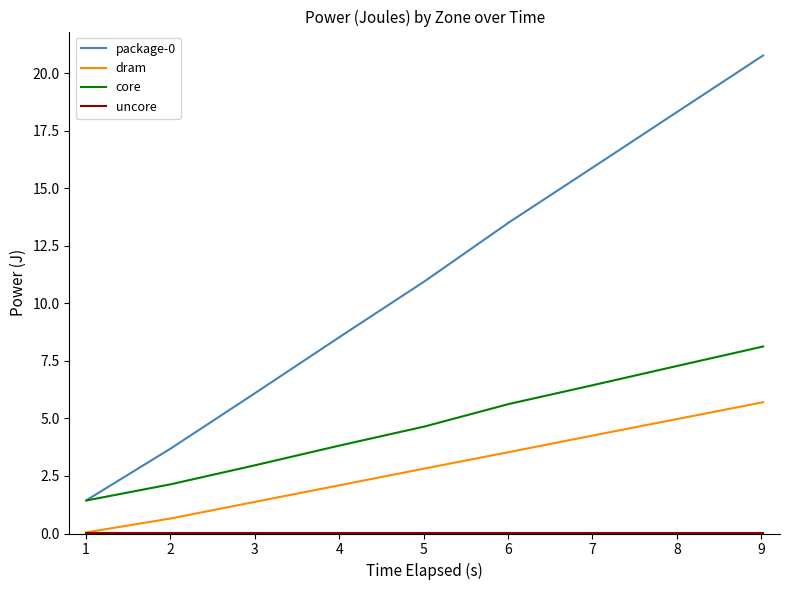

What is the difference between the maximum and minimum values in the core series?

6.7